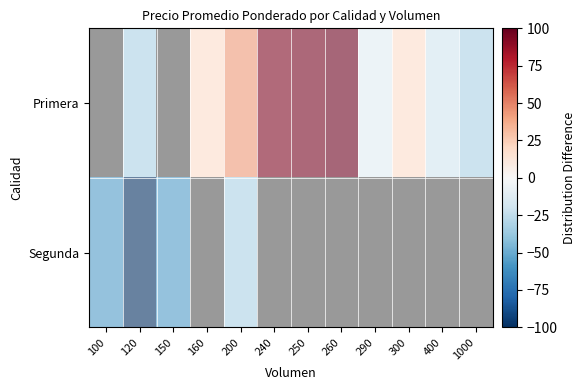

Which has a higher value, 240 or 1000?

240